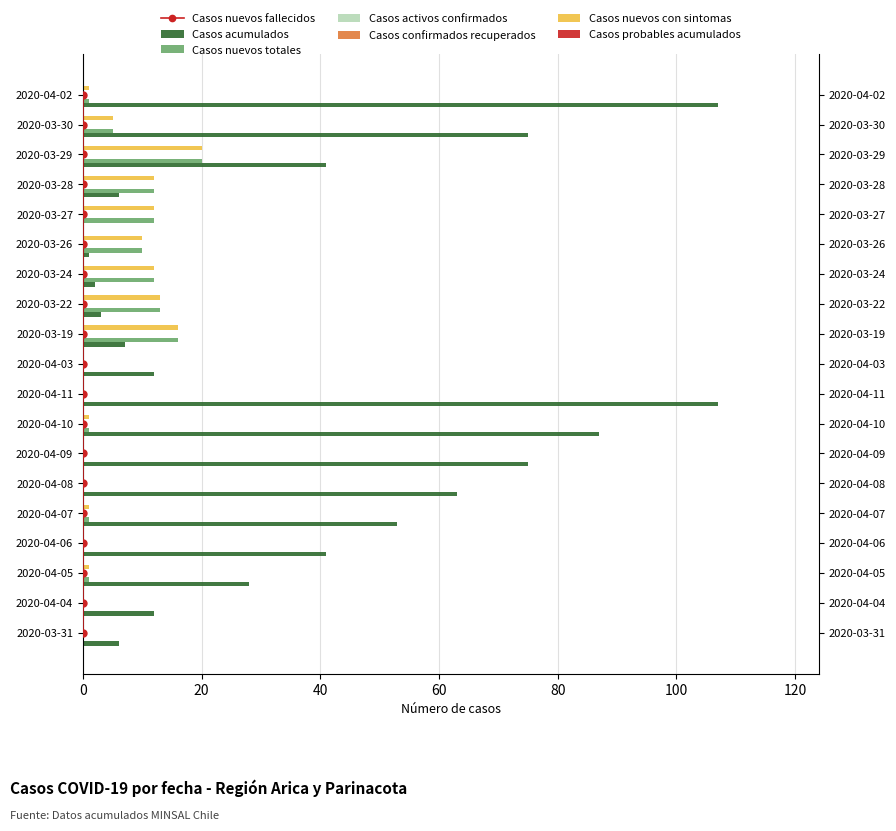

What position from the left is 2020-03-28?

16